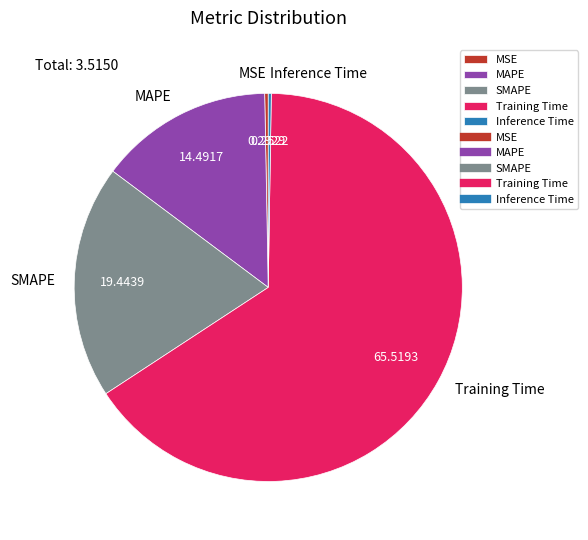

Does Training Time represent more than half of the total?

Yes